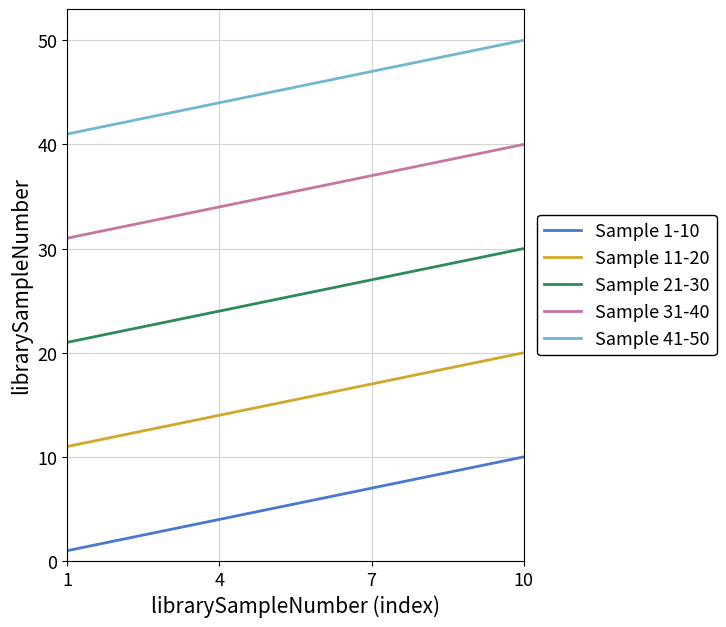

What is the average value of the Sample 11-20 series?

16